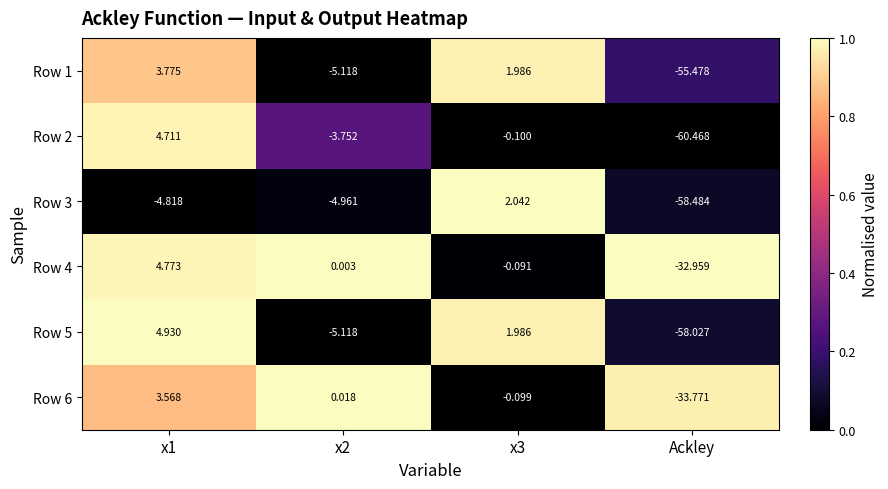

Which series changed the most between x3 and Ackley?

Row 3